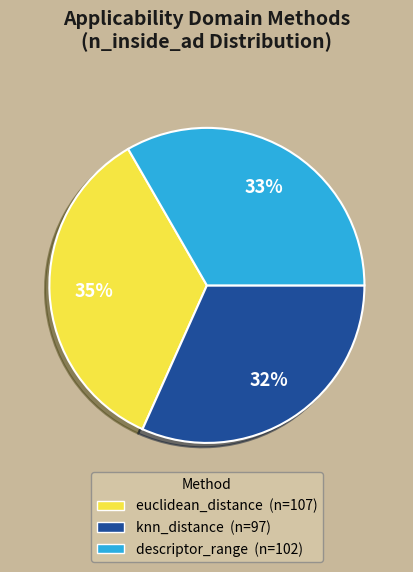

Which slice is the largest?

euclidean_distance